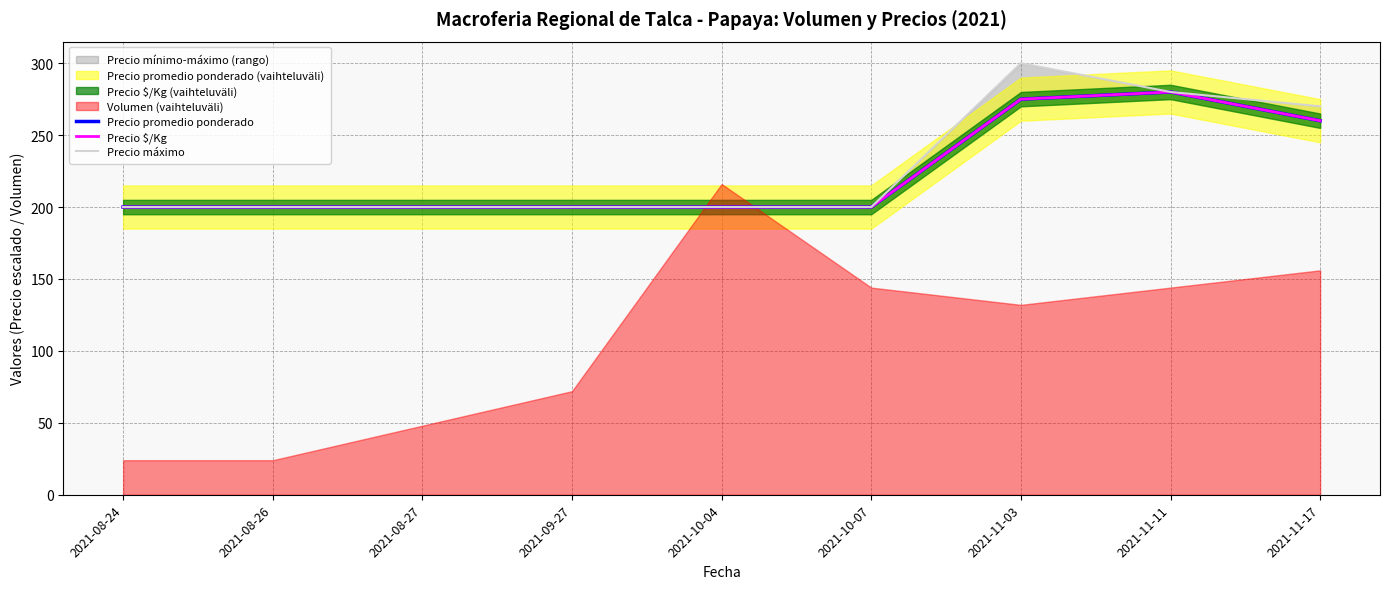

True or false: Precio promedio ponderado has a value of 342 at 2021-08-26.

False